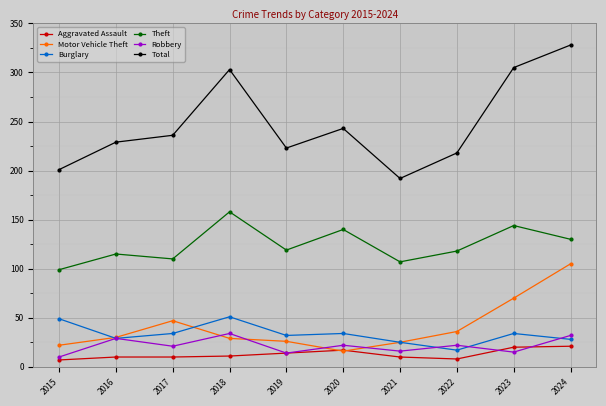

Is the value of Robbery at 2020 greater than the value of Burglary at 2020?

No